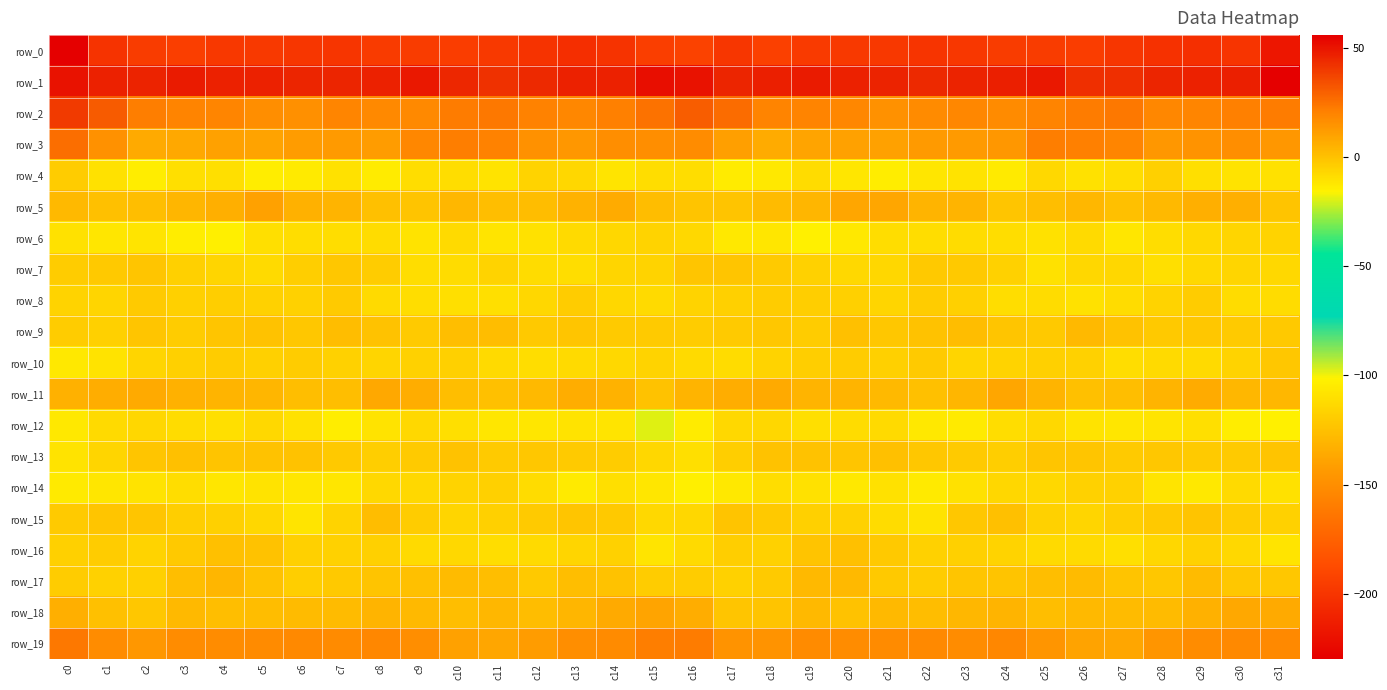

At which label does row_7 first exceed -5?

c0